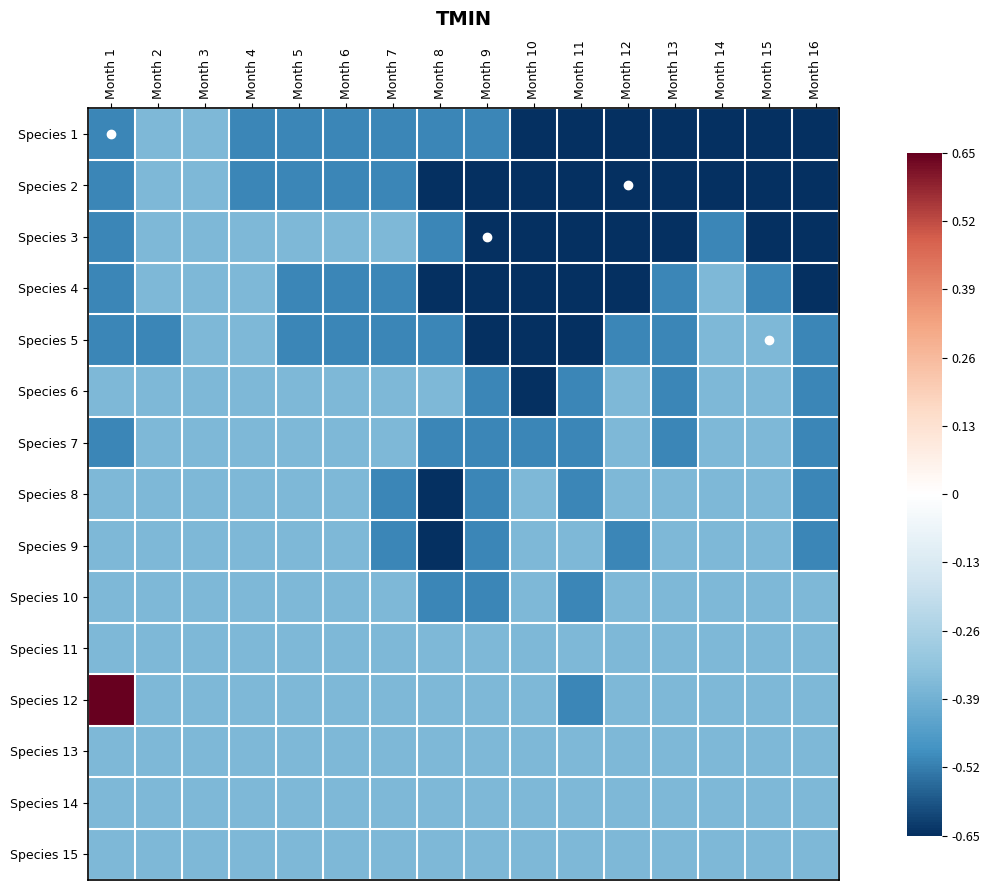

Reading left to right, list all the values displayed in this chart.

Species 1: Month 1=-0.5	Month 2=-0.4	Month 3=-0.4	Month 4=-0.5	Month 5=-0.5	Month 6=-0.5	Month 7=-0.5	Month 8=-0.5	Month 9=-0.5	Month 10=-0.7	Month 11=-0.7	Month 12=-0.7	Month 13=-0.7	Month 14=-0.7	Month 15=-0.7	Month 16=-0.7
Species 2: Month 1=-0.5	Month 2=-0.4	Month 3=-0.4	Month 4=-0.5	Month 5=-0.5	Month 6=-0.5	Month 7=-0.5	Month 8=-0.7	Month 9=-0.7	Month 10=-0.7	Month 11=-0.7	Month 12=-0.7	Month 13=-0.7	Month 14=-0.7	Month 15=-0.7	Month 16=-0.7
Species 3: Month 1=-0.5	Month 2=-0.4	Month 3=-0.4	Month 4=-0.4	Month 5=-0.4	Month 6=-0.4	Month 7=-0.4	Month 8=-0.5	Month 9=-0.7	Month 10=-0.7	Month 11=-0.7	Month 12=-0.7	Month 13=-0.7	Month 14=-0.5	Month 15=-0.7	Month 16=-0.7
Species 4: Month 1=-0.5	Month 2=-0.4	Month 3=-0.4	Month 4=-0.4	Month 5=-0.5	Month 6=-0.5	Month 7=-0.5	Month 8=-0.7	Month 9=-0.7	Month 10=-0.7	Month 11=-0.7	Month 12=-0.7	Month 13=-0.5	Month 14=-0.4	Month 15=-0.5	Month 16=-0.7
Species 5: Month 1=-0.5	Month 2=-0.5	Month 3=-0.4	Month 4=-0.4	Month 5=-0.5	Month 6=-0.5	Month 7=-0.5	Month 8=-0.5	Month 9=-0.7	Month 10=-0.7	Month 11=-0.7	Month 12=-0.5	Month 13=-0.5	Month 14=-0.4	Month 15=-0.4	Month 16=-0.5
Species 6: Month 1=-0.4	Month 2=-0.4	Month 3=-0.4	Month 4=-0.4	Month 5=-0.4	Month 6=-0.4	Month 7=-0.4	Month 8=-0.4	Month 9=-0.5	Month 10=-0.7	Month 11=-0.5	Month 12=-0.4	Month 13=-0.5	Month 14=-0.4	Month 15=-0.4	Month 16=-0.5
Species 7: Month 1=-0.5	Month 2=-0.4	Month 3=-0.4	Month 4=-0.4	Month 5=-0.4	Month 6=-0.4	Month 7=-0.4	Month 8=-0.5	Month 9=-0.5	Month 10=-0.5	Month 11=-0.5	Month 12=-0.4	Month 13=-0.5	Month 14=-0.4	Month 15=-0.4	Month 16=-0.5
Species 8: Month 1=-0.4	Month 2=-0.4	Month 3=-0.4	Month 4=-0.4	Month 5=-0.4	Month 6=-0.4	Month 7=-0.5	Month 8=-0.7	Month 9=-0.5	Month 10=-0.4	Month 11=-0.5	Month 12=-0.4	Month 13=-0.4	Month 14=-0.4	Month 15=-0.4	Month 16=-0.5
Species 9: Month 1=-0.4	Month 2=-0.4	Month 3=-0.4	Month 4=-0.4	Month 5=-0.4	Month 6=-0.4	Month 7=-0.5	Month 8=-0.7	Month 9=-0.5	Month 10=-0.4	Month 11=-0.4	Month 12=-0.5	Month 13=-0.4	Month 14=-0.4	Month 15=-0.4	Month 16=-0.5
Species 10: Month 1=-0.4	Month 2=-0.4	Month 3=-0.4	Month 4=-0.4	Month 5=-0.4	Month 6=-0.4	Month 7=-0.4	Month 8=-0.5	Month 9=-0.5	Month 10=-0.4	Month 11=-0.5	Month 12=-0.4	Month 13=-0.4	Month 14=-0.4	Month 15=-0.4	Month 16=-0.4
Species 11: Month 1=-0.4	Month 2=-0.4	Month 3=-0.4	Month 4=-0.4	Month 5=-0.4	Month 6=-0.4	Month 7=-0.4	Month 8=-0.4	Month 9=-0.4	Month 10=-0.4	Month 11=-0.4	Month 12=-0.4	Month 13=-0.4	Month 14=-0.4	Month 15=-0.4	Month 16=-0.4
Species 12: Month 1=0.7	Month 2=-0.4	Month 3=-0.4	Month 4=-0.4	Month 5=-0.4	Month 6=-0.4	Month 7=-0.4	Month 8=-0.4	Month 9=-0.4	Month 10=-0.4	Month 11=-0.5	Month 12=-0.4	Month 13=-0.4	Month 14=-0.4	Month 15=-0.4	Month 16=-0.4
Species 13: Month 1=-0.4	Month 2=-0.4	Month 3=-0.4	Month 4=-0.4	Month 5=-0.4	Month 6=-0.4	Month 7=-0.4	Month 8=-0.4	Month 9=-0.4	Month 10=-0.4	Month 11=-0.4	Month 12=-0.4	Month 13=-0.4	Month 14=-0.4	Month 15=-0.4	Month 16=-0.4
Species 14: Month 1=-0.4	Month 2=-0.4	Month 3=-0.4	Month 4=-0.4	Month 5=-0.4	Month 6=-0.4	Month 7=-0.4	Month 8=-0.4	Month 9=-0.4	Month 10=-0.4	Month 11=-0.4	Month 12=-0.4	Month 13=-0.4	Month 14=-0.4	Month 15=-0.4	Month 16=-0.4
Species 15: Month 1=-0.4	Month 2=-0.4	Month 3=-0.4	Month 4=-0.4	Month 5=-0.4	Month 6=-0.4	Month 7=-0.4	Month 8=-0.4	Month 9=-0.4	Month 10=-0.4	Month 11=-0.4	Month 12=-0.4	Month 13=-0.4	Month 14=-0.4	Month 15=-0.4	Month 16=-0.4